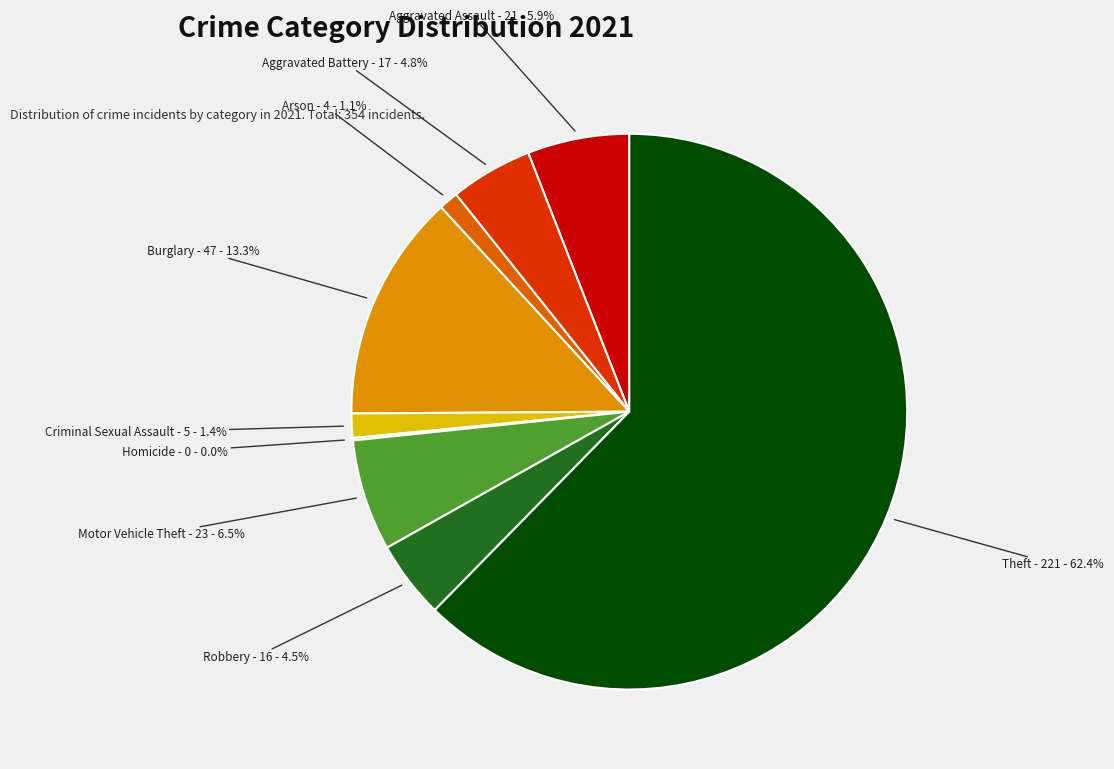

Which slice is the smallest?

Homicide